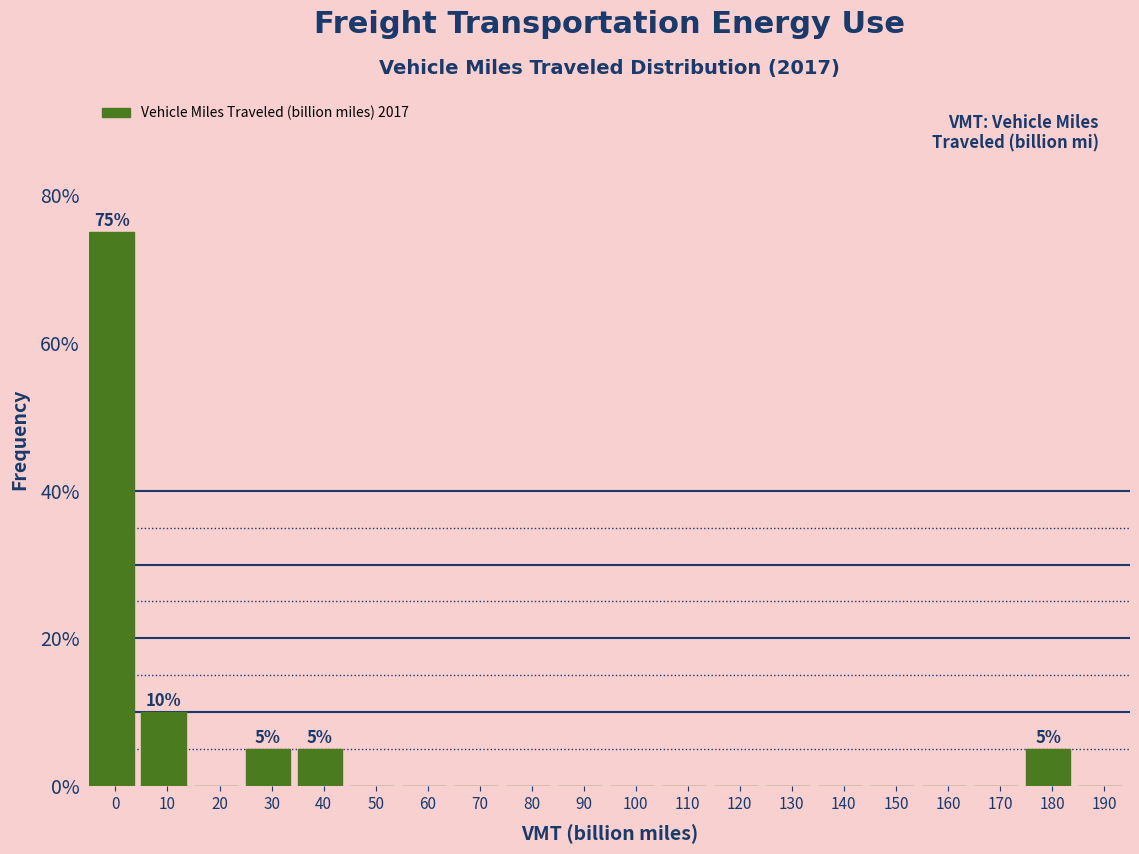

Reading right to left, list all the values displayed in this chart.

190=0	180=5	170=0	160=0	150=0	140=0	130=0	120=0	110=0	100=0	90=0	80=0	70=0	60=0	50=0	40=5	30=5	20=0	10=10	0=75